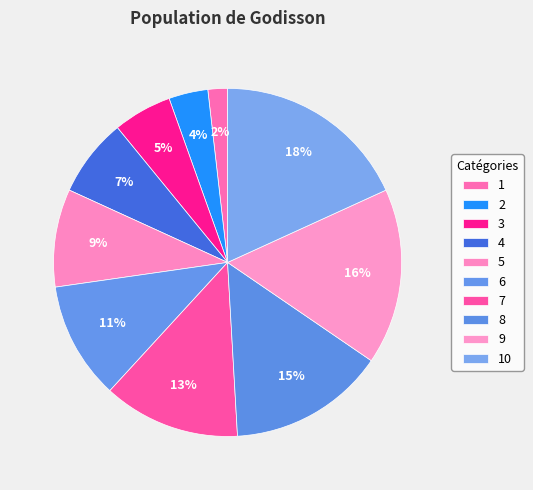

What is the ratio of the value at 6 to the value at 2?

3.0